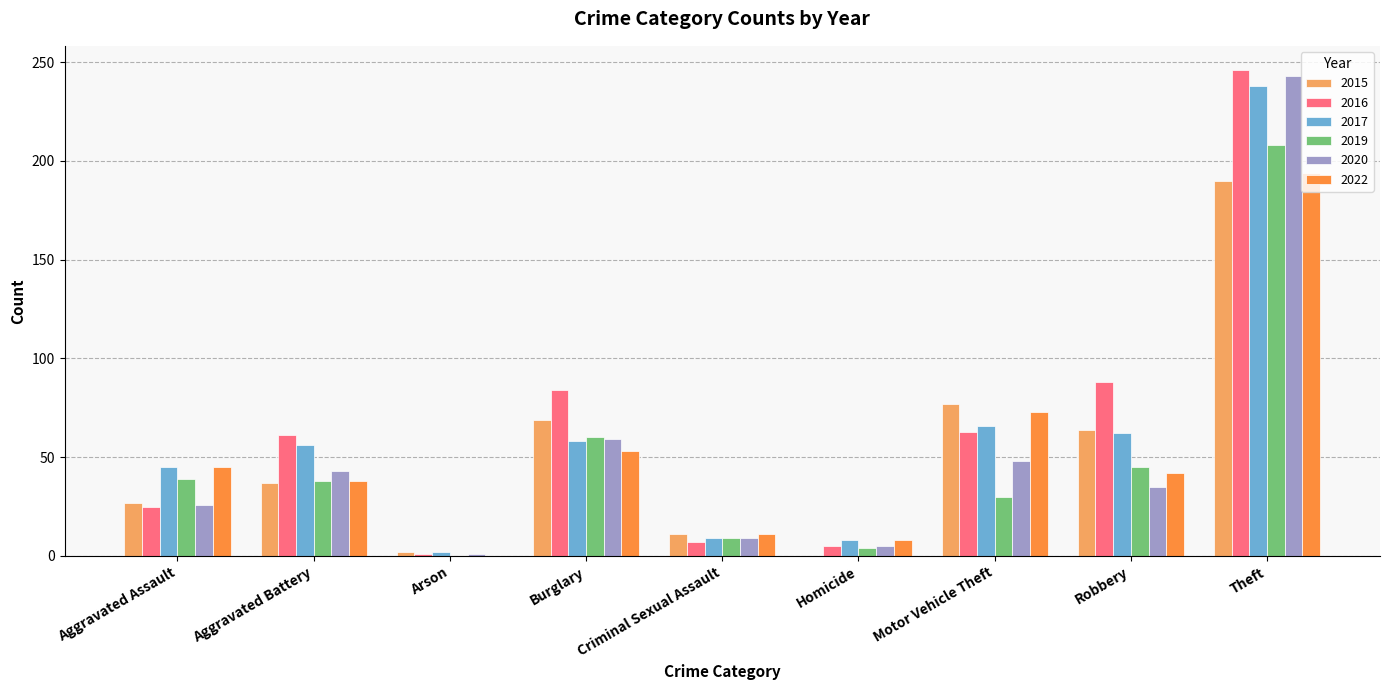

The 2017 series shows 45 at Aggravated Assault. True or false?

True